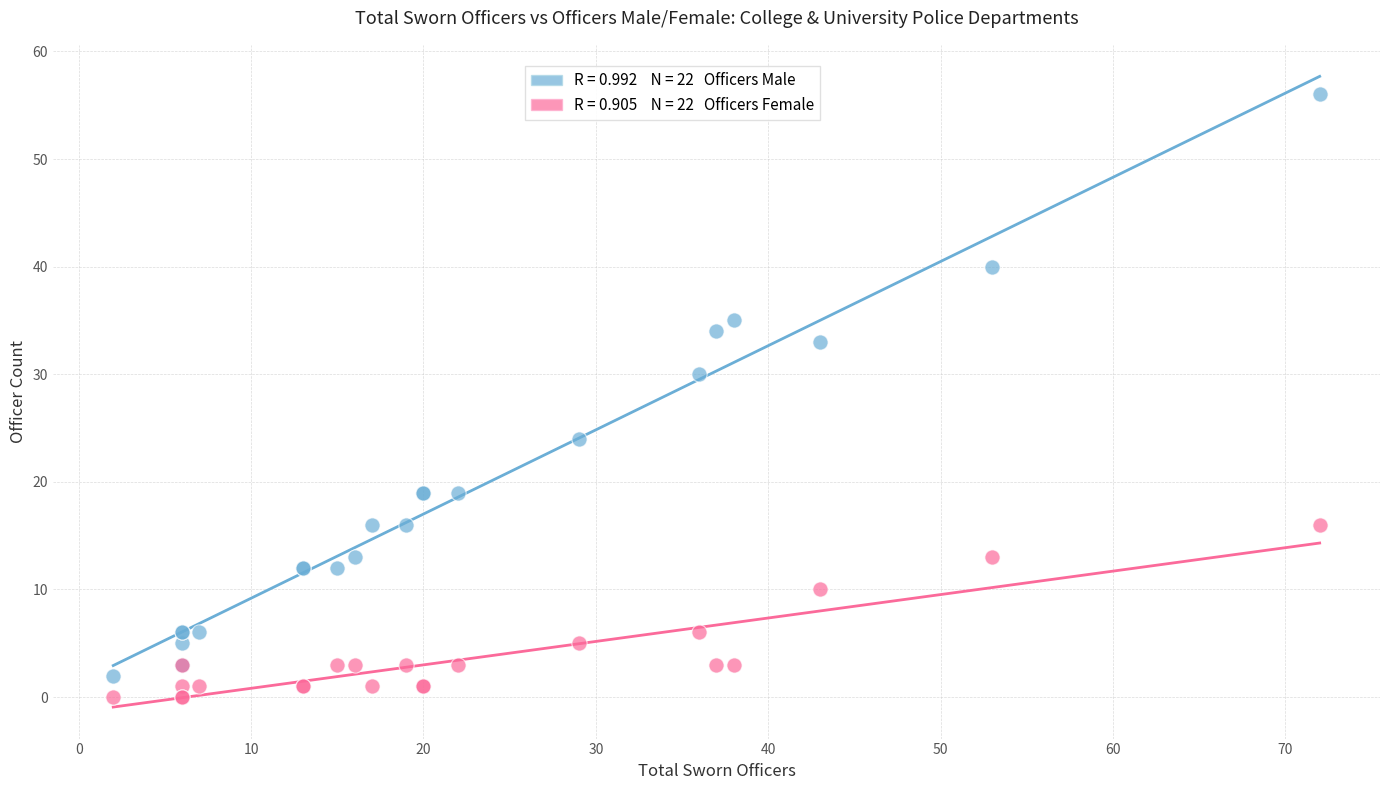

Across all series, what Y value is closest to 28?

30